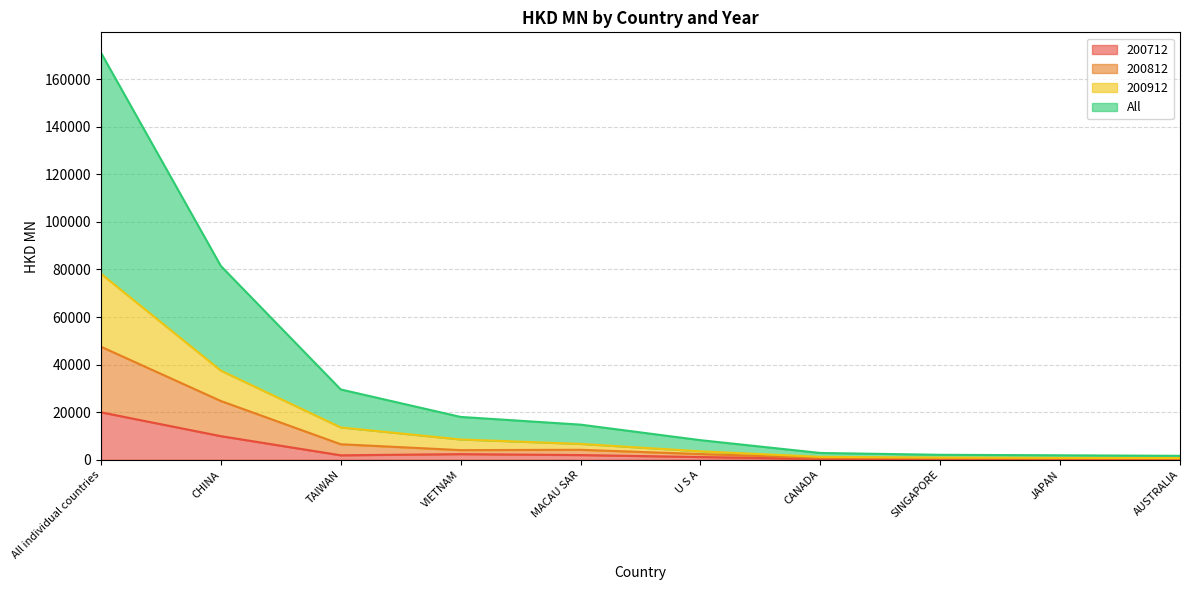

At which category is the sum across all series the highest?

All individual countries